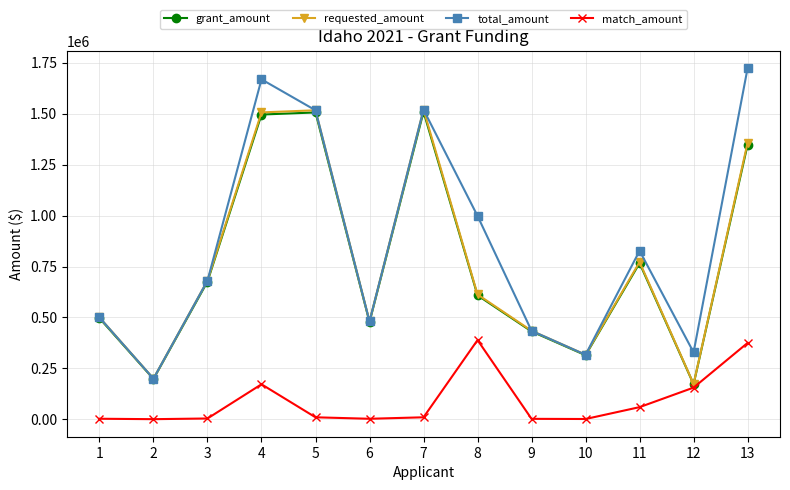

True or false: match_amount and requested_amount intersect in this chart.

False